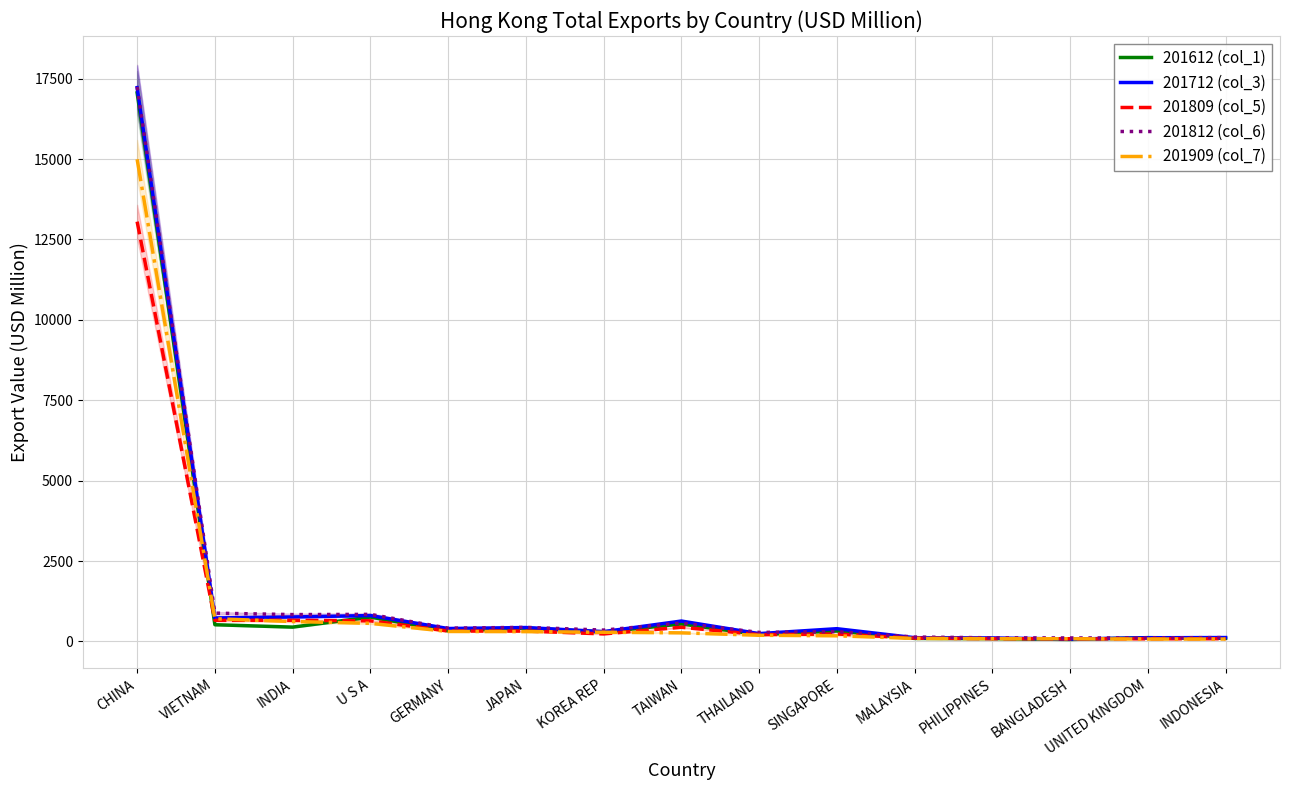

Between which two adjacent categories do 201612 (col_1) and 201812 (col_6) first intersect?

THAILAND and SINGAPORE